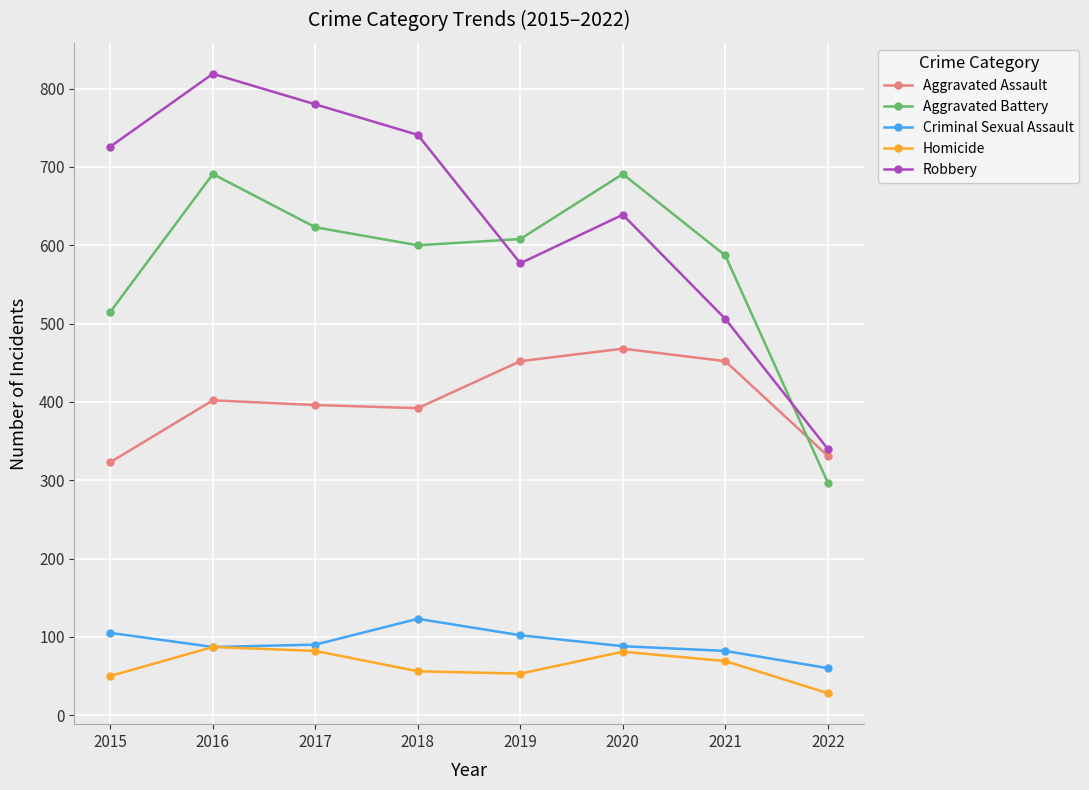

List the series in order of their peak value, highest first.

Robbery, Aggravated Battery, Aggravated Assault, Criminal Sexual Assault, Homicide